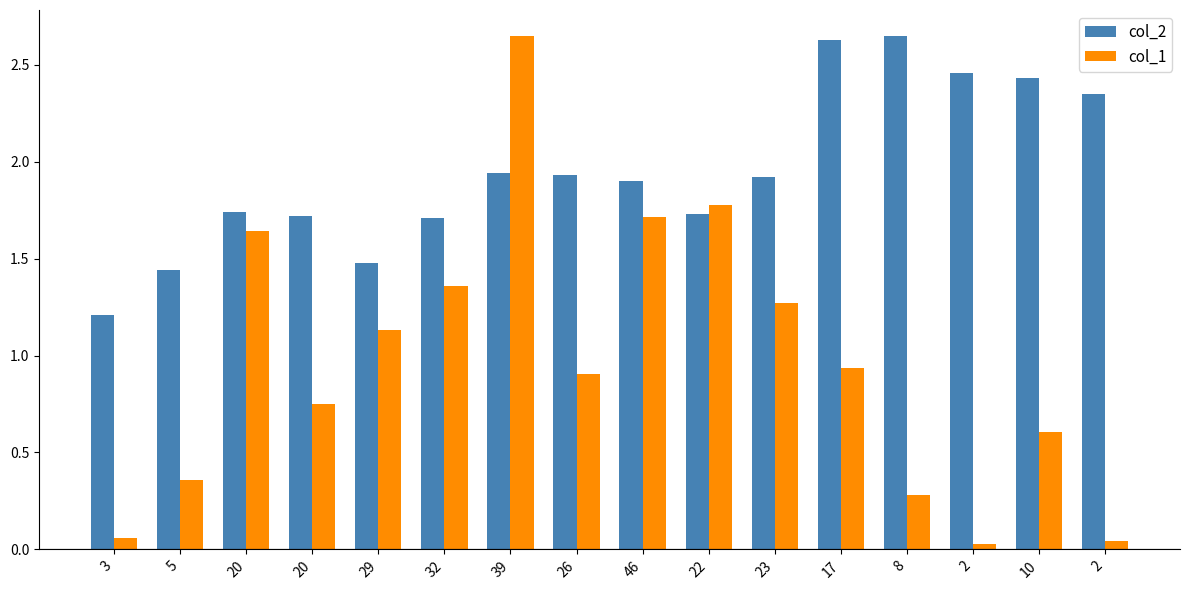

Reading left to right, list all the values displayed in this chart.

col_2: 3=1.2	5=1.4	20=1.7	20=1.7	29=1.5	32=1.7	39=1.9	26=1.9	46=1.9	22=1.7	23=1.9	17=2.6	8=2.6	2=2.5	10=2.4	2=2.4
col_1: 3=0.1	5=0.4	20=1.6	20=0.8	29=1.1	32=1.4	39=2.6	26=0.9	46=1.7	22=1.8	23=1.3	17=0.9	8=0.3	2=0.0	10=0.6	2=0.0